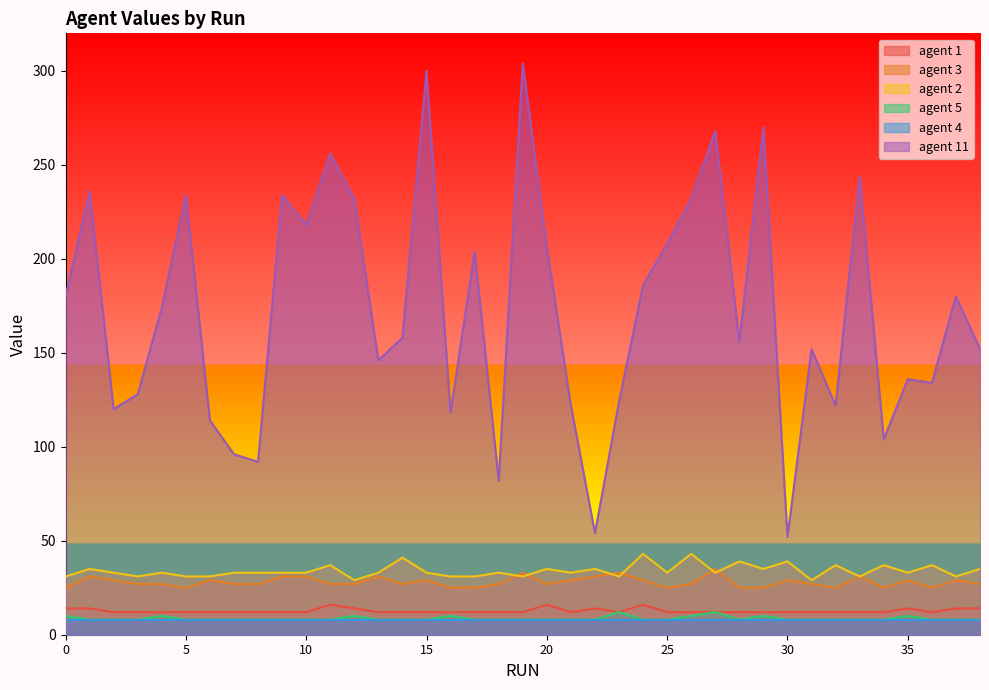

True or false: agent 3 has more than 2 points higher than both neighbors.

True